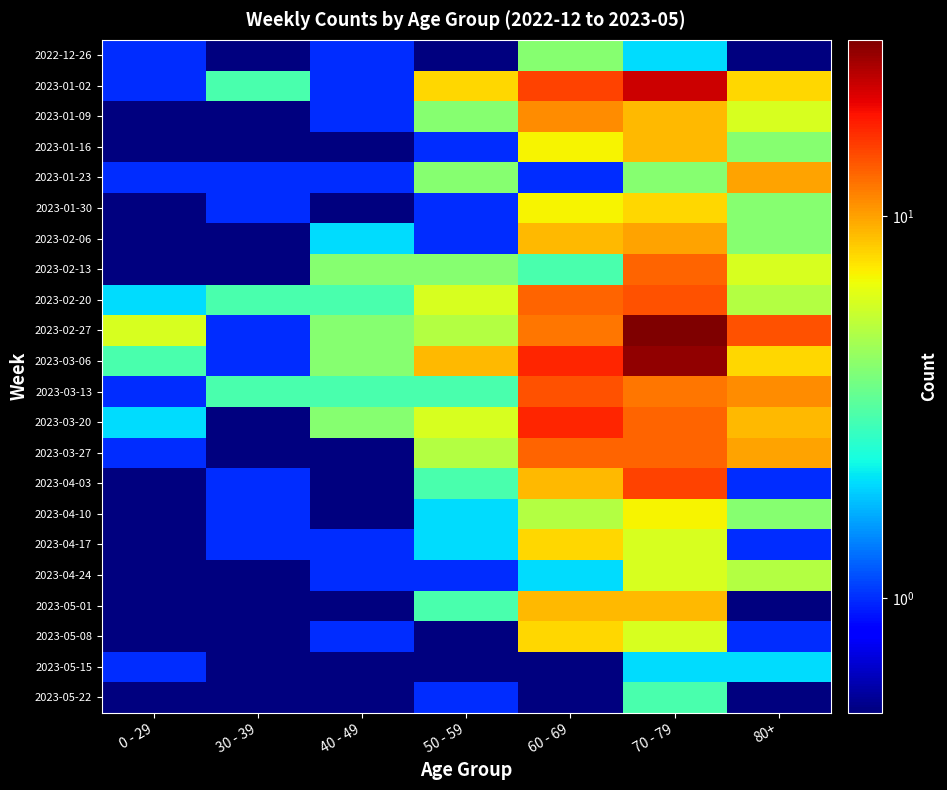

How many distinct data groups are displayed?

22